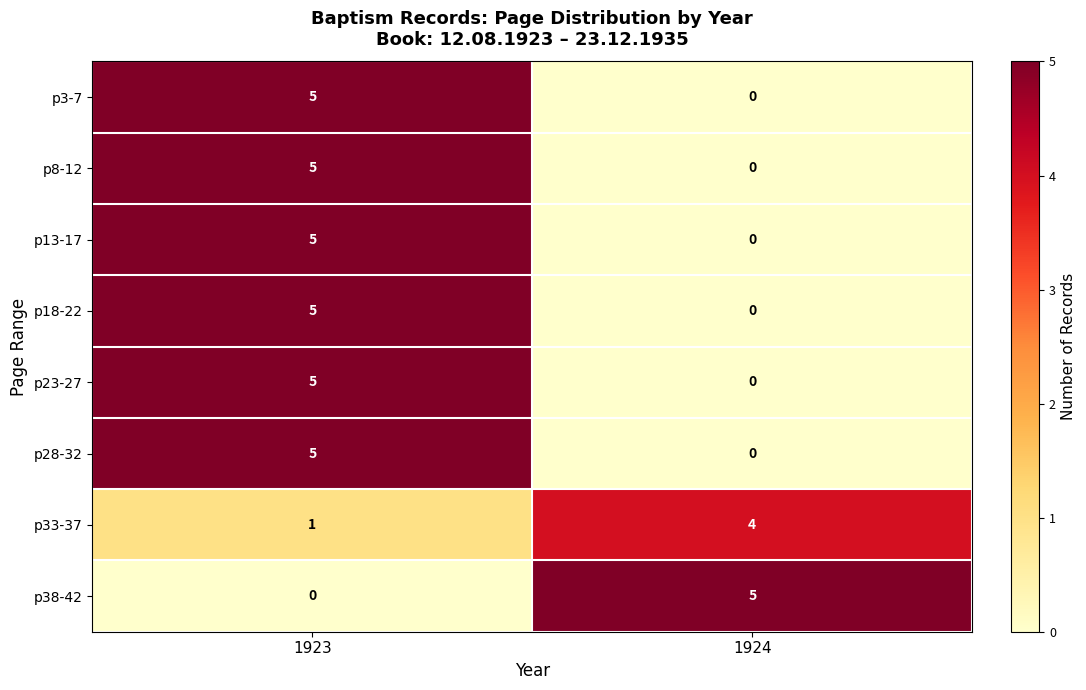

List the labels in order of p28-32 value, largest first.

1923, 1924